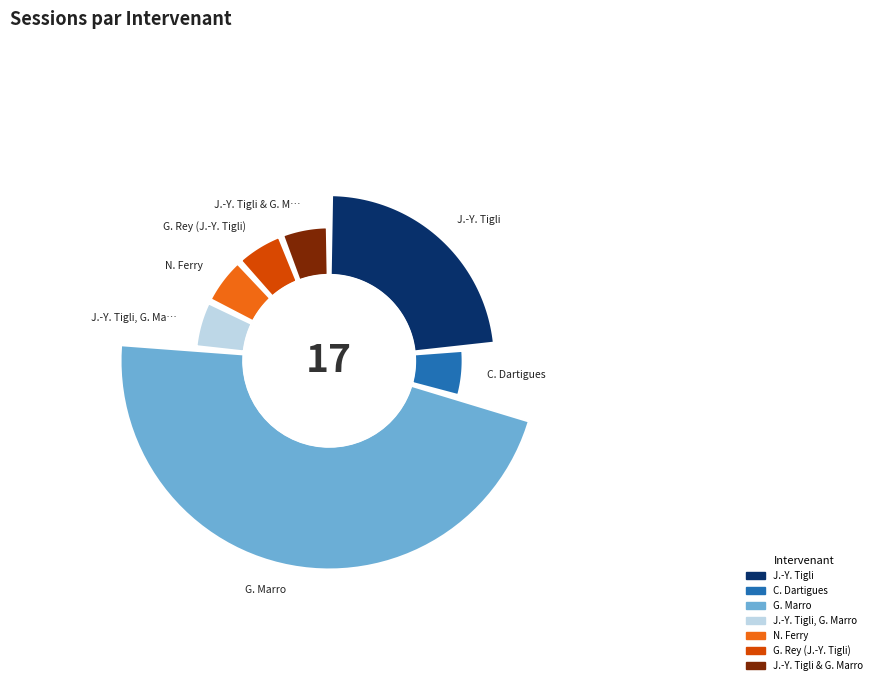

What is the largest slice in the pie chart?

G. Marro